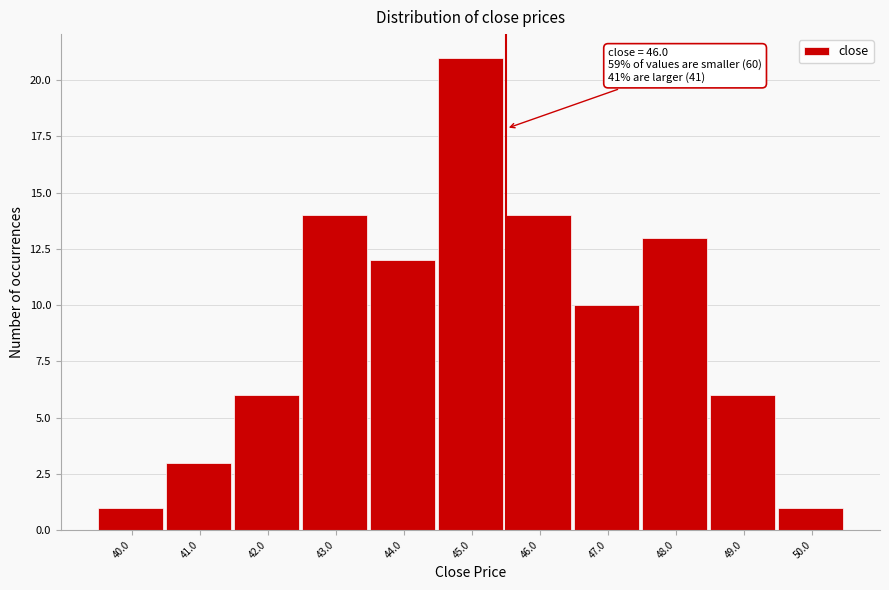

Reading right to left, what are all the values shown in this chart?

50.0=1	49.0=6	48.0=13	47.0=10	46.0=14	45.0=21	44.0=12	43.0=14	42.0=6	41.0=3	40.0=1